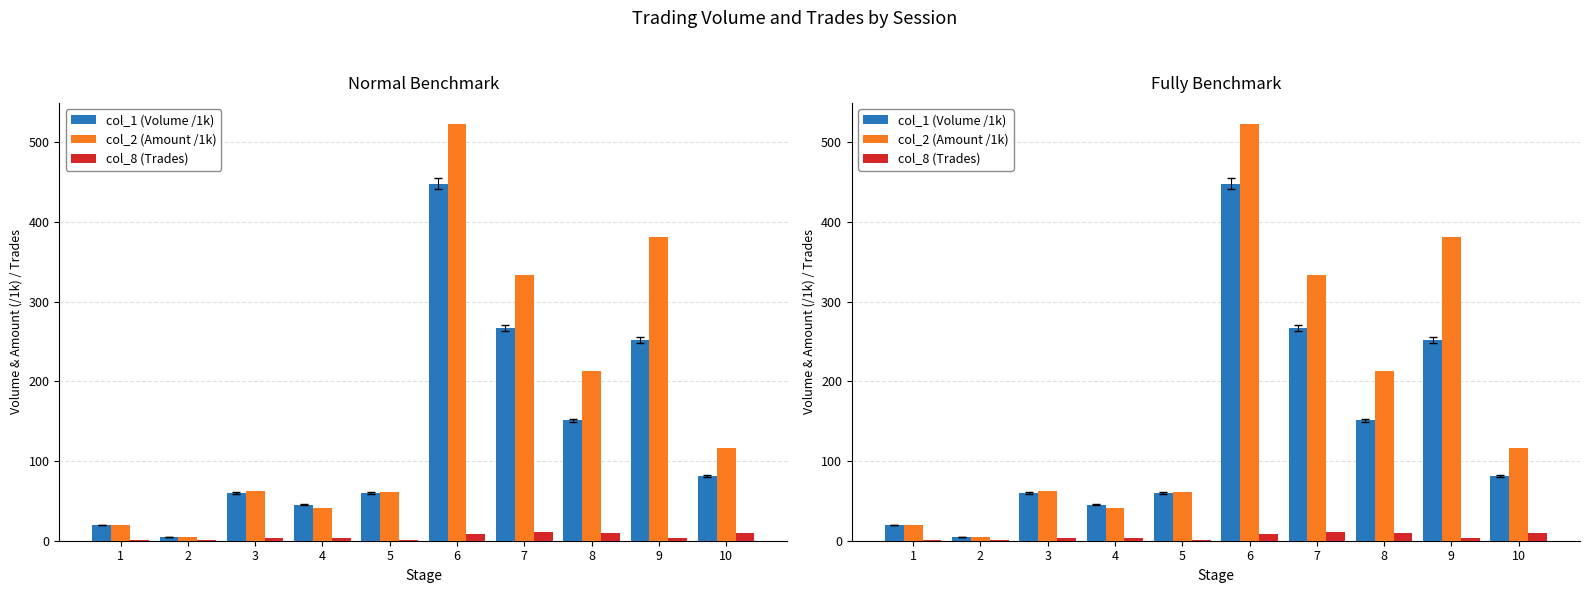

Which series has the largest total across all categories?

col_2 (Amount /1k)